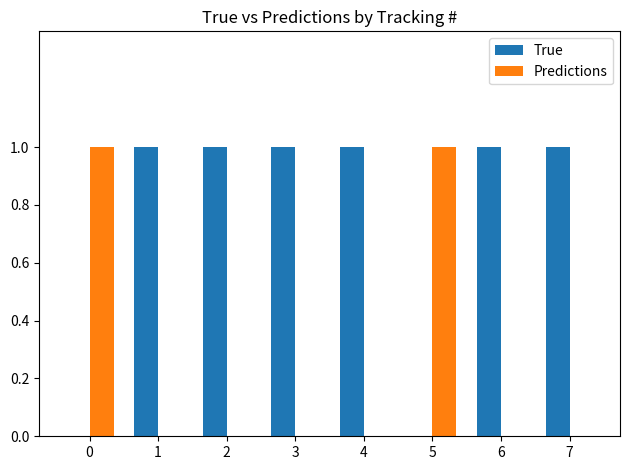

Is it true that True equals 1 at 3?

True